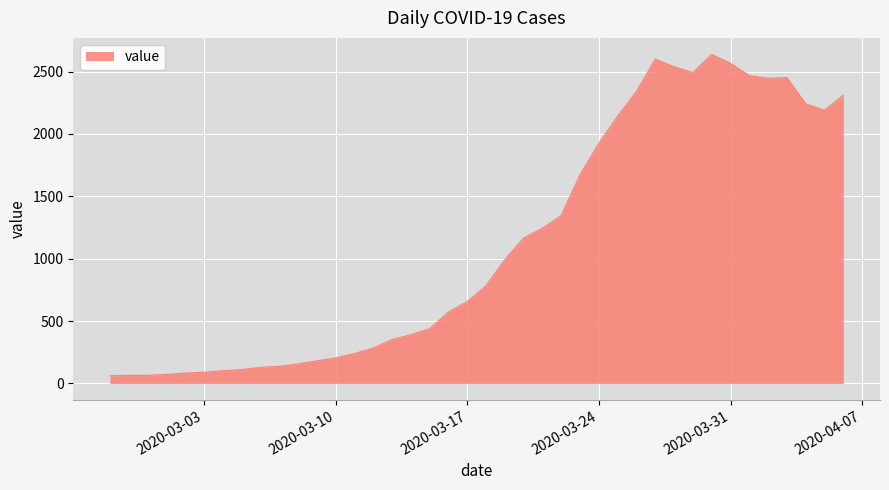

What is the difference between the maximum and minimum values?

2577